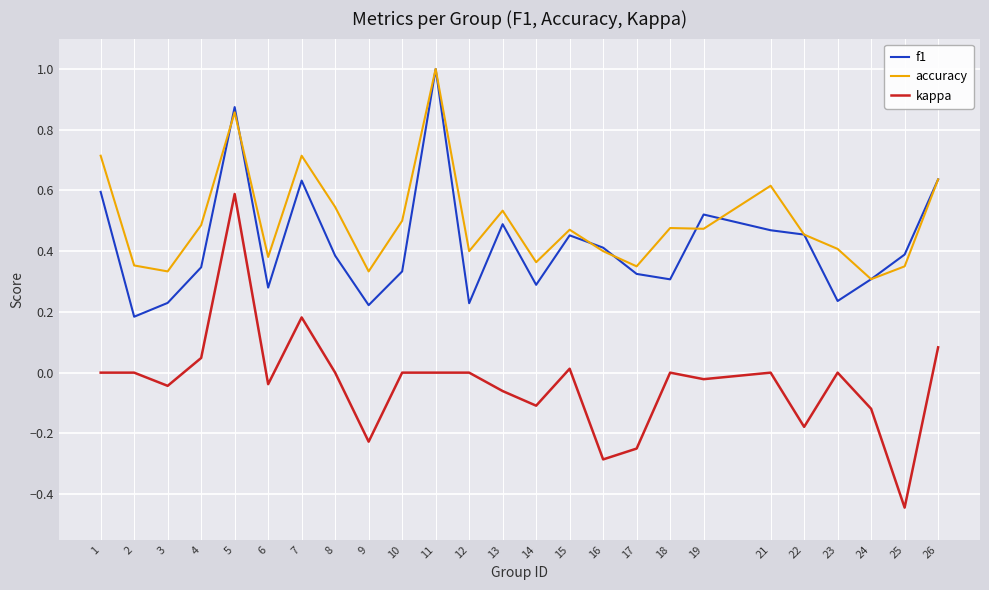

At which label does f1 reach its peak?

11